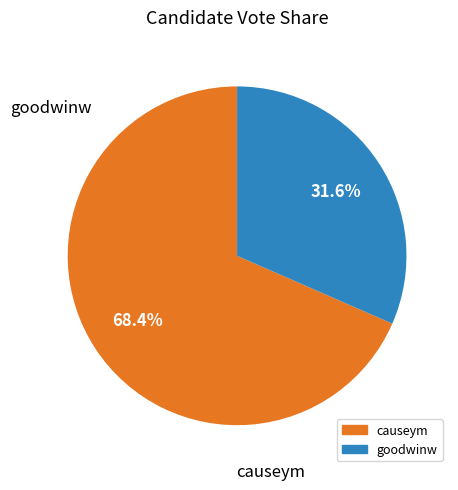

The goodwinw slice represents 32% of the pie. True or false?

True